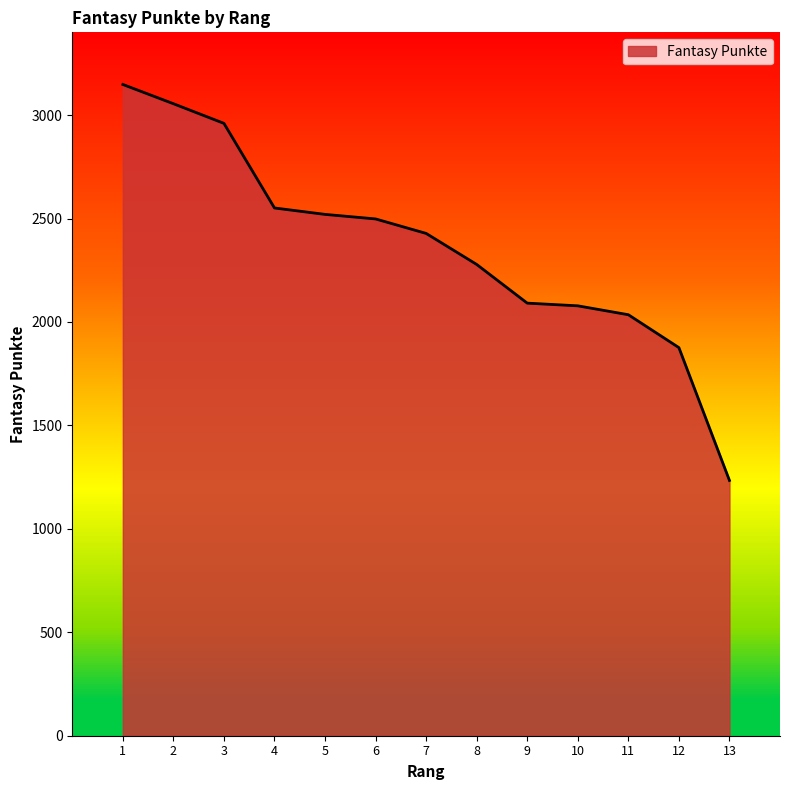

True or false: the data shows 3055 at 2.

True